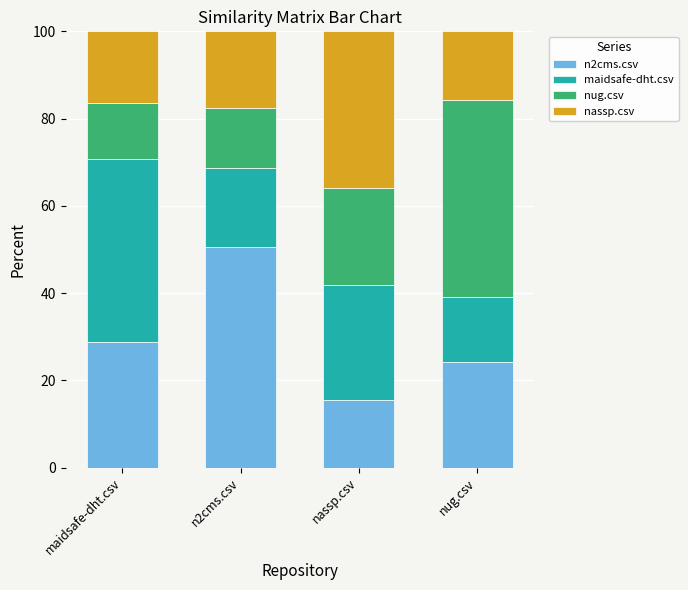

What are all the series names shown in the legend?

n2cms.csv, maidsafe-dht.csv, nug.csv, nassp.csv